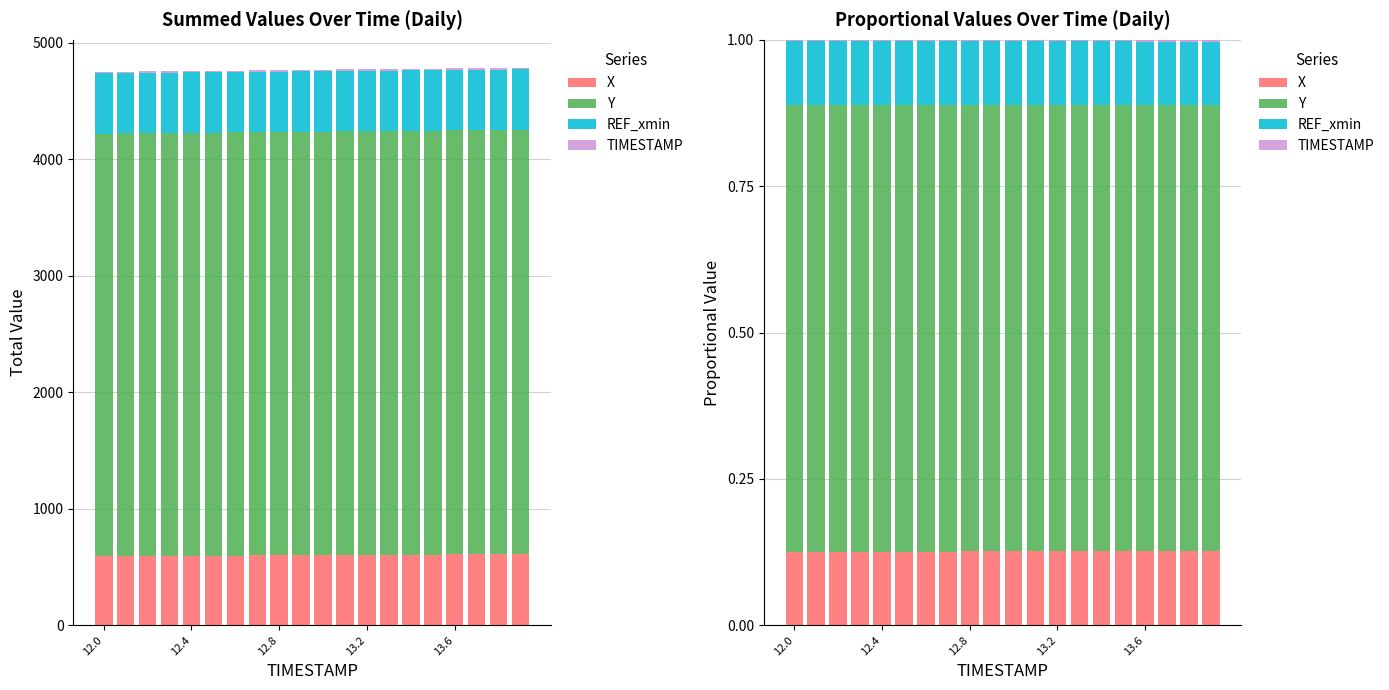

Which has a higher value, 10 or 15?

15